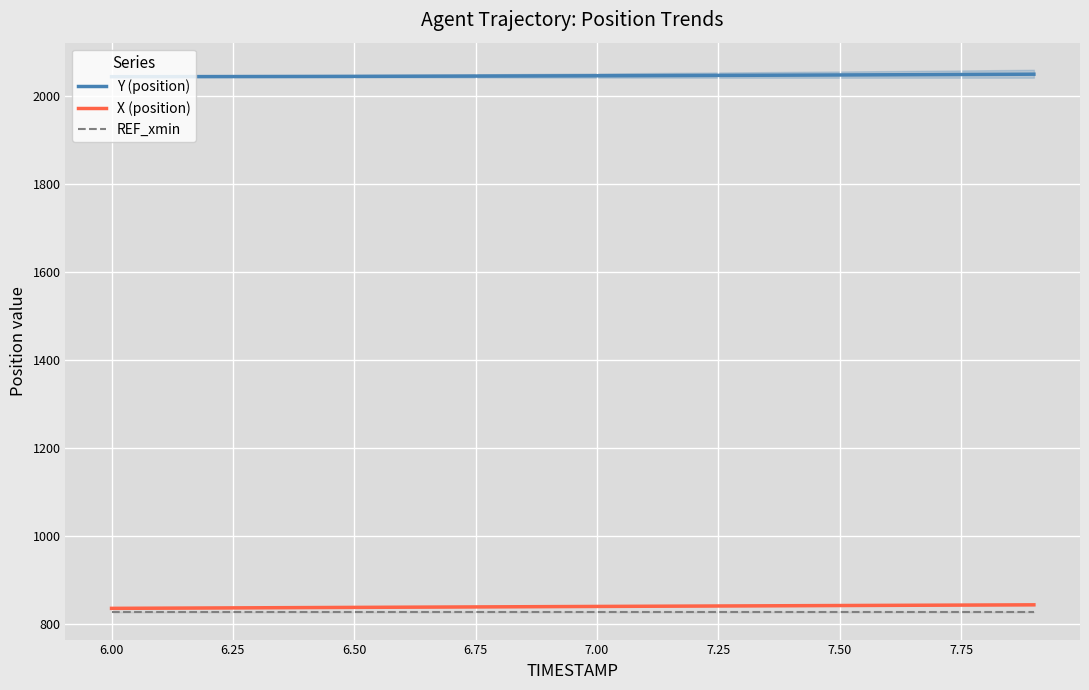

What is the lowest value of the Y (position) series?

2043.2